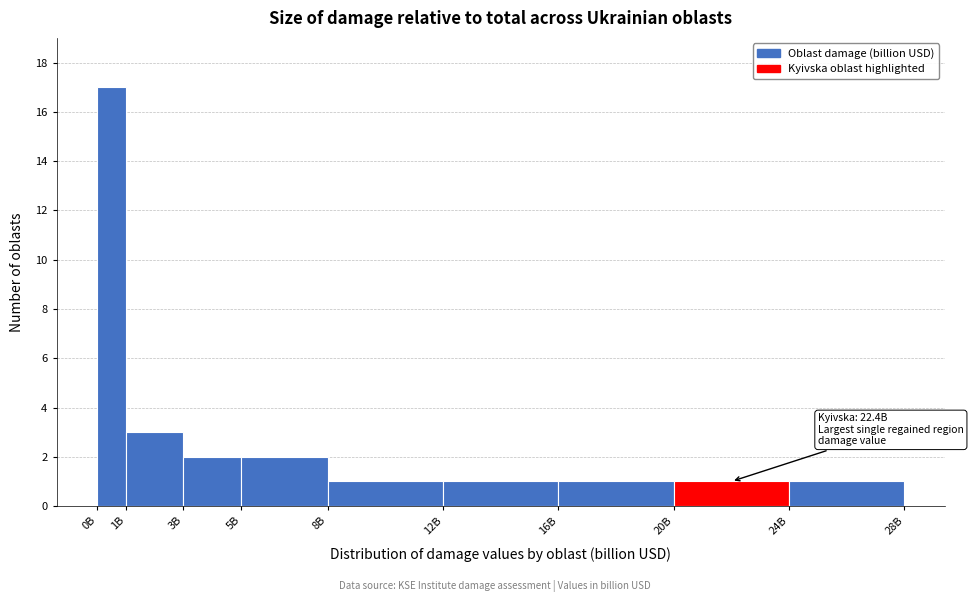

Reading right to left, extract all data points from this chart.

24B=1	20B=1	16B=1	12B=1	8B=1	5B=2	3B=2	1B=3	0B=17